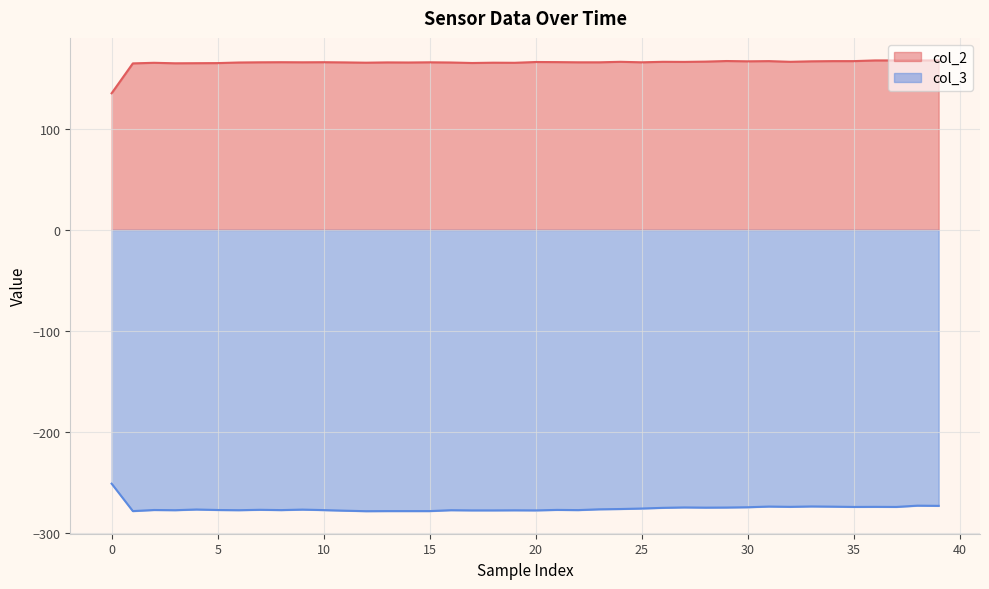

Which series has the largest range (max minus min)?

col_2